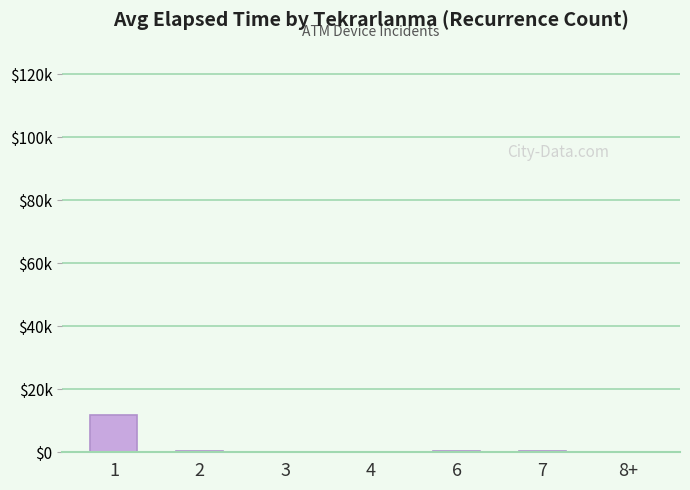

How many bars are there in total?

7